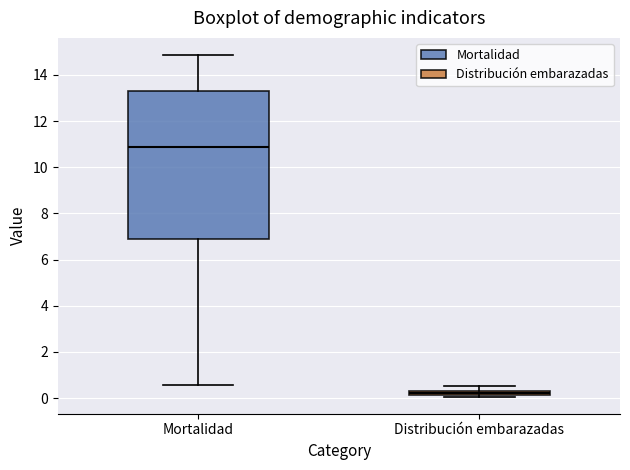

Which box's median line is the highest?

Mortalidad